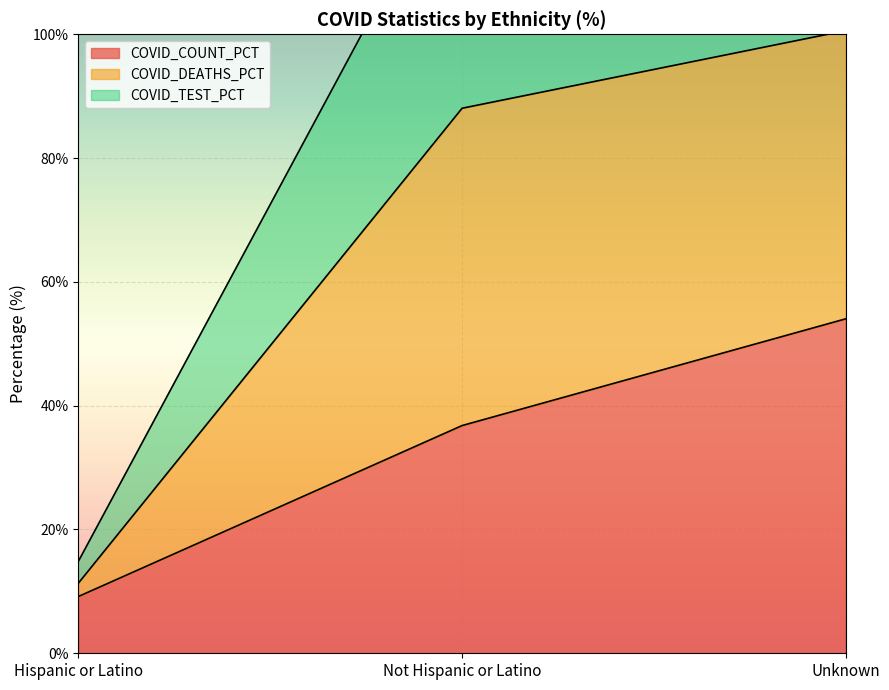

What is the difference between the maximum and minimum values in the COVID_COUNT_PCT series?

44.9